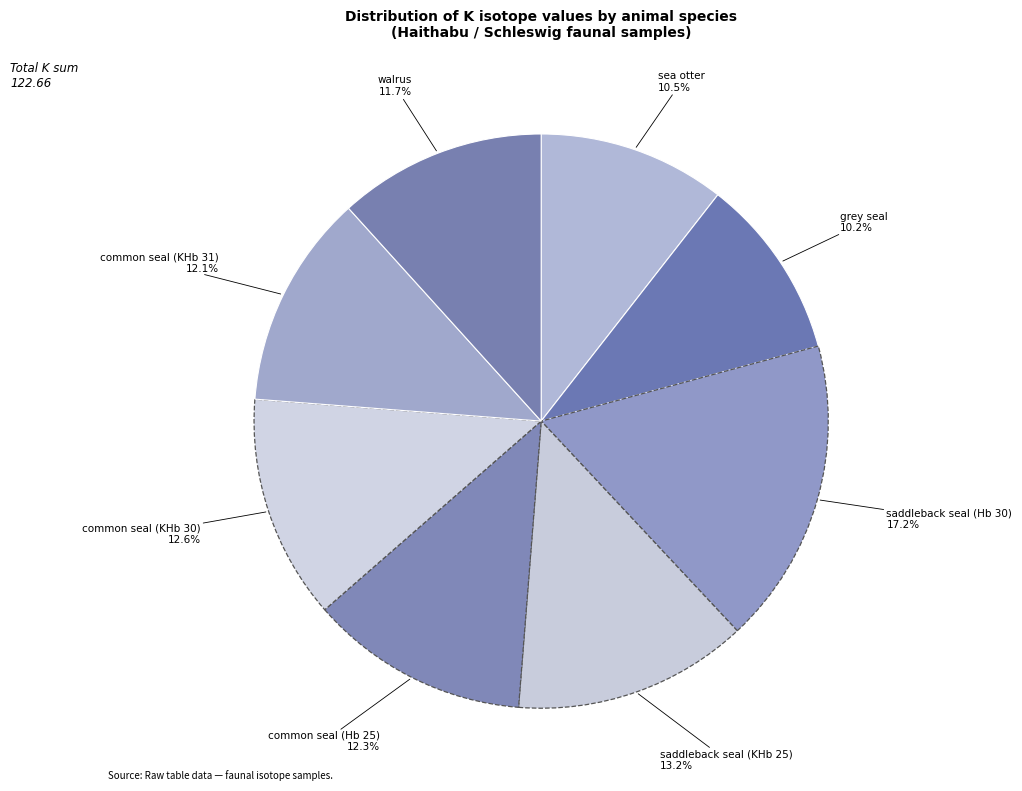

How many slices are in this pie chart?

8